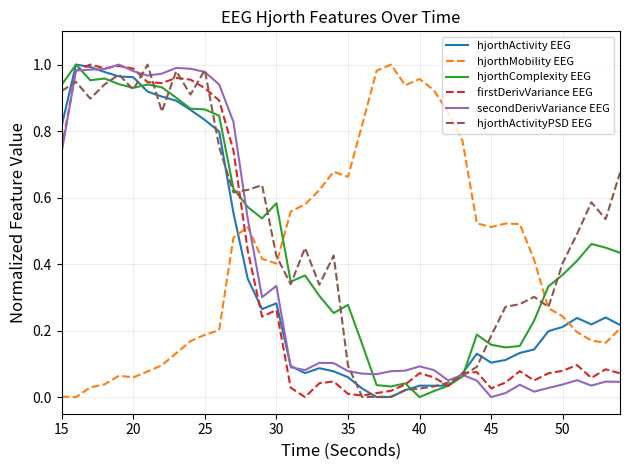

How many intersections are there between hjorthMobility EEG and hjorthComplexity EEG?

2